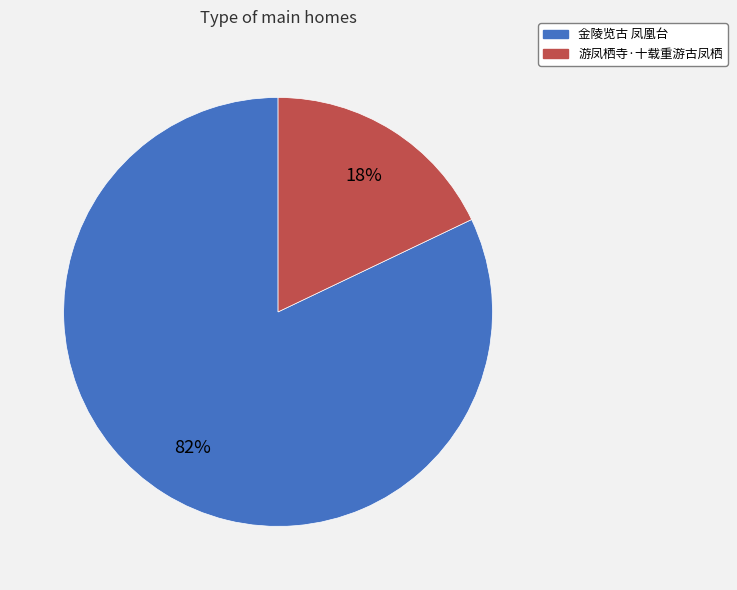

To the nearest percent, what is the average slice percentage?

50%